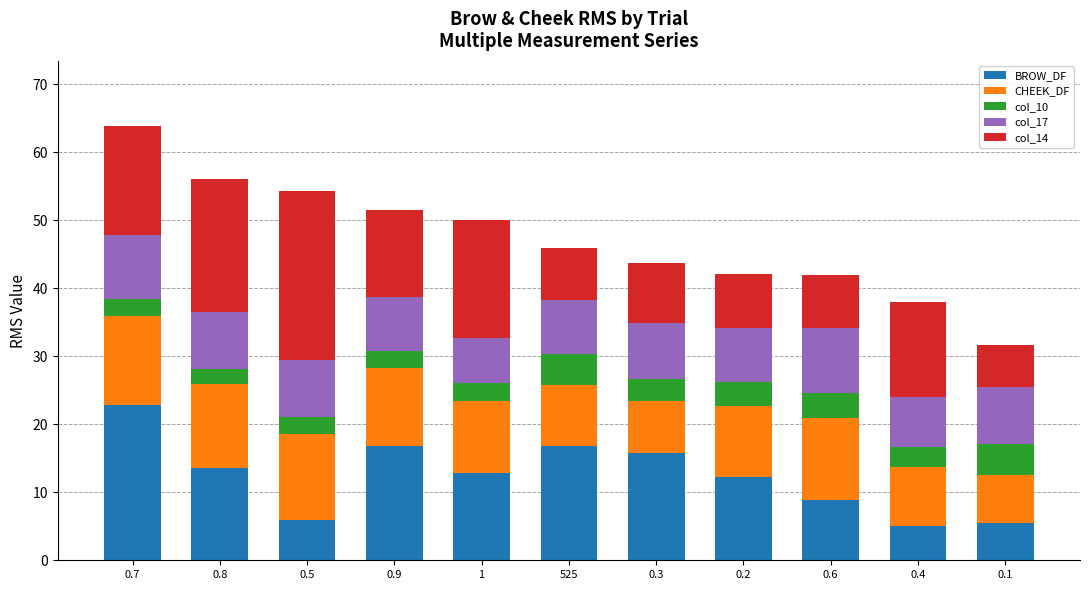

What is the difference between the BROW_DF values at 0.5 and 0.2?

6.4